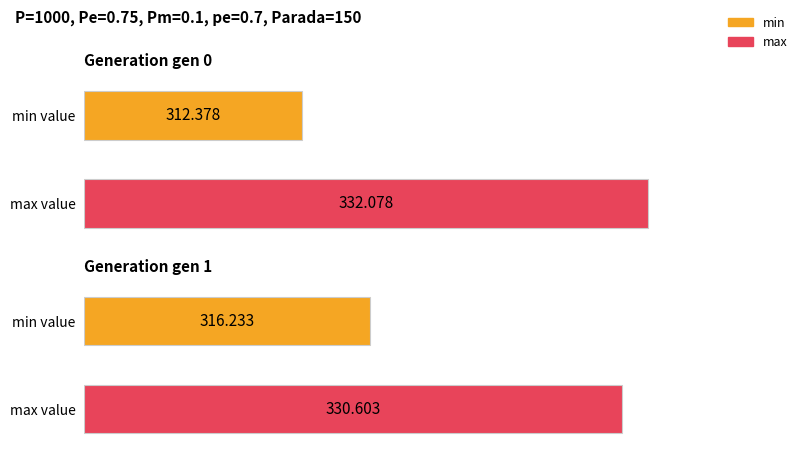

At how many categories does at least one series exceed 331?

1